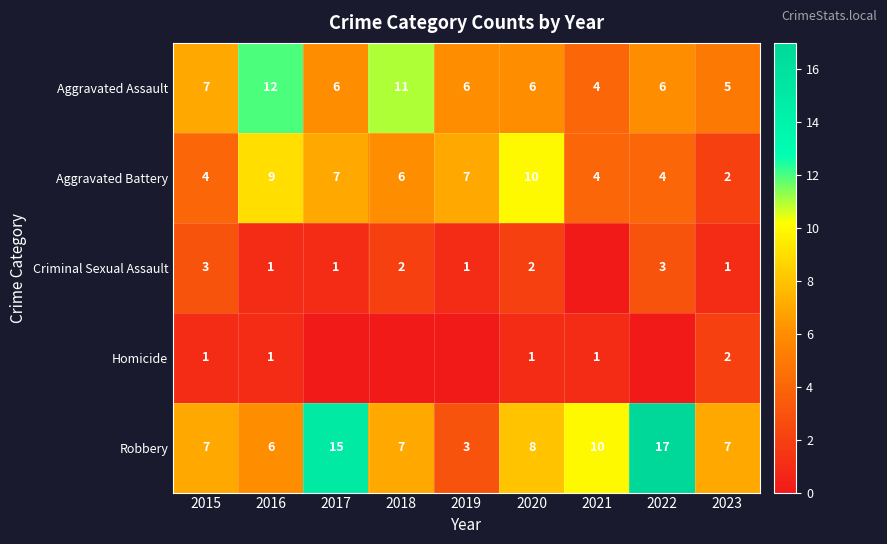

How many Aggravated Assault values are between 6 and 7?

5